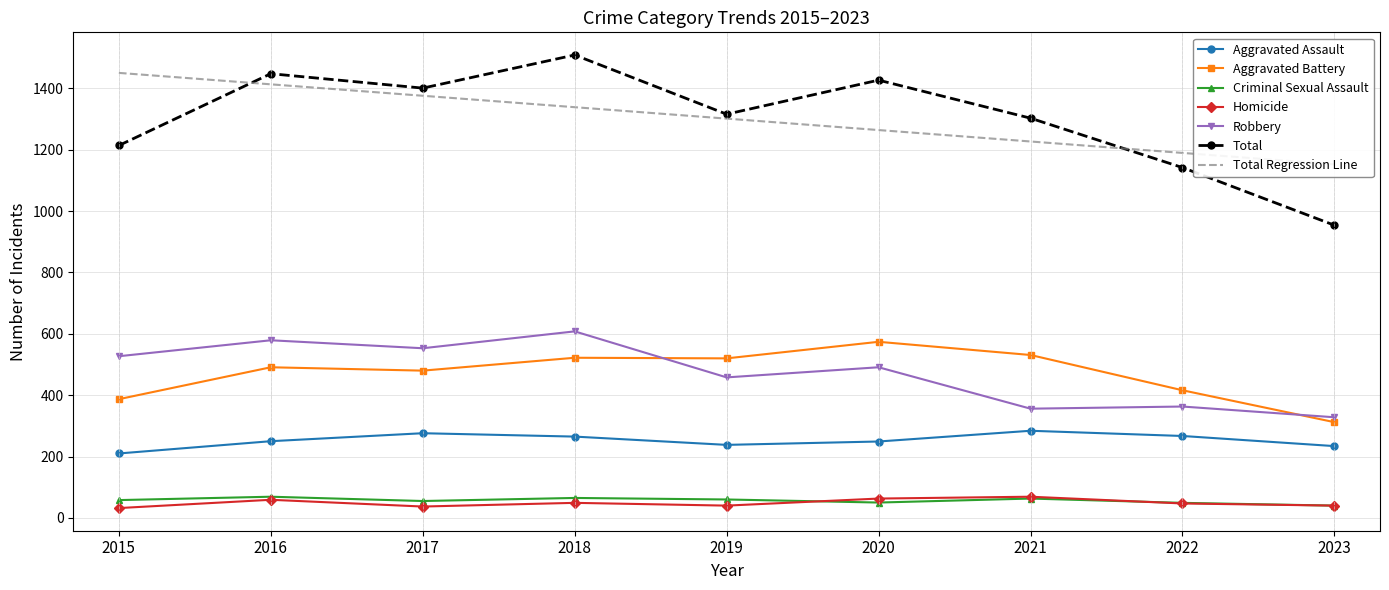

What is the sum of the Aggravated Battery values at 2015 and 2020?

961